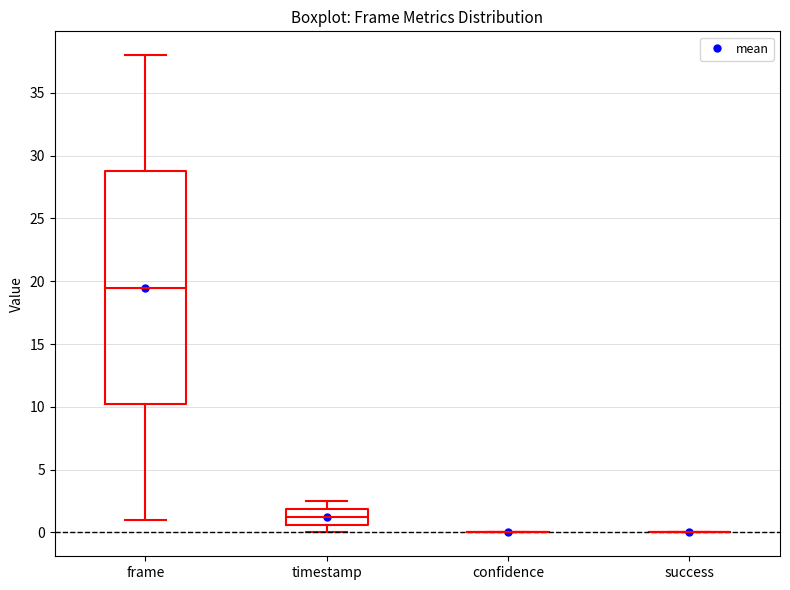

Where does the upper whisker of the box for timestamp end on the y-axis? The values are not printed on the chart, so give them approximately, as read against the axis.

2.5